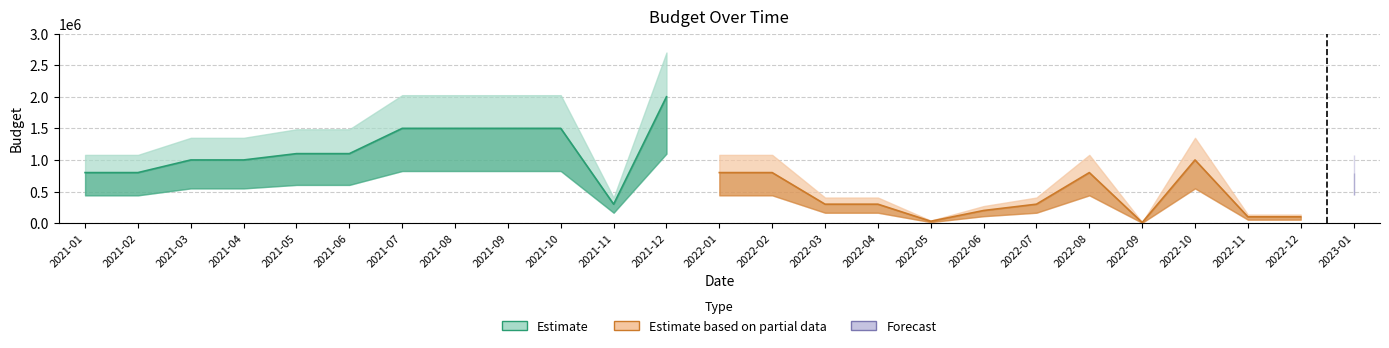

At which category does the chart reach its minimum across all series?

2022-09